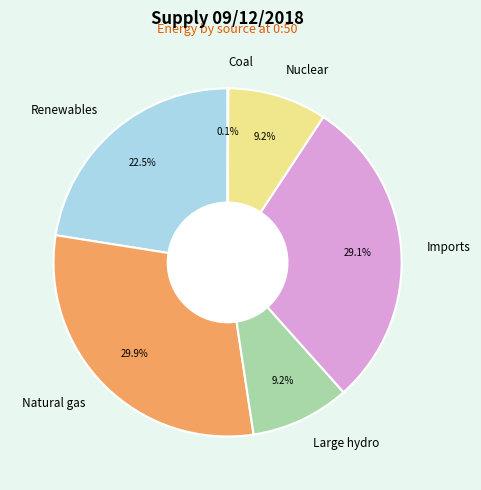

Which has a higher value, Nuclear or Natural gas?

Natural gas